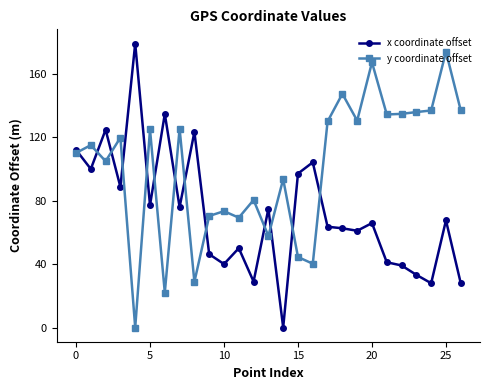

True or false: y coordinate offset has more than 2 points higher than both neighbors.

True